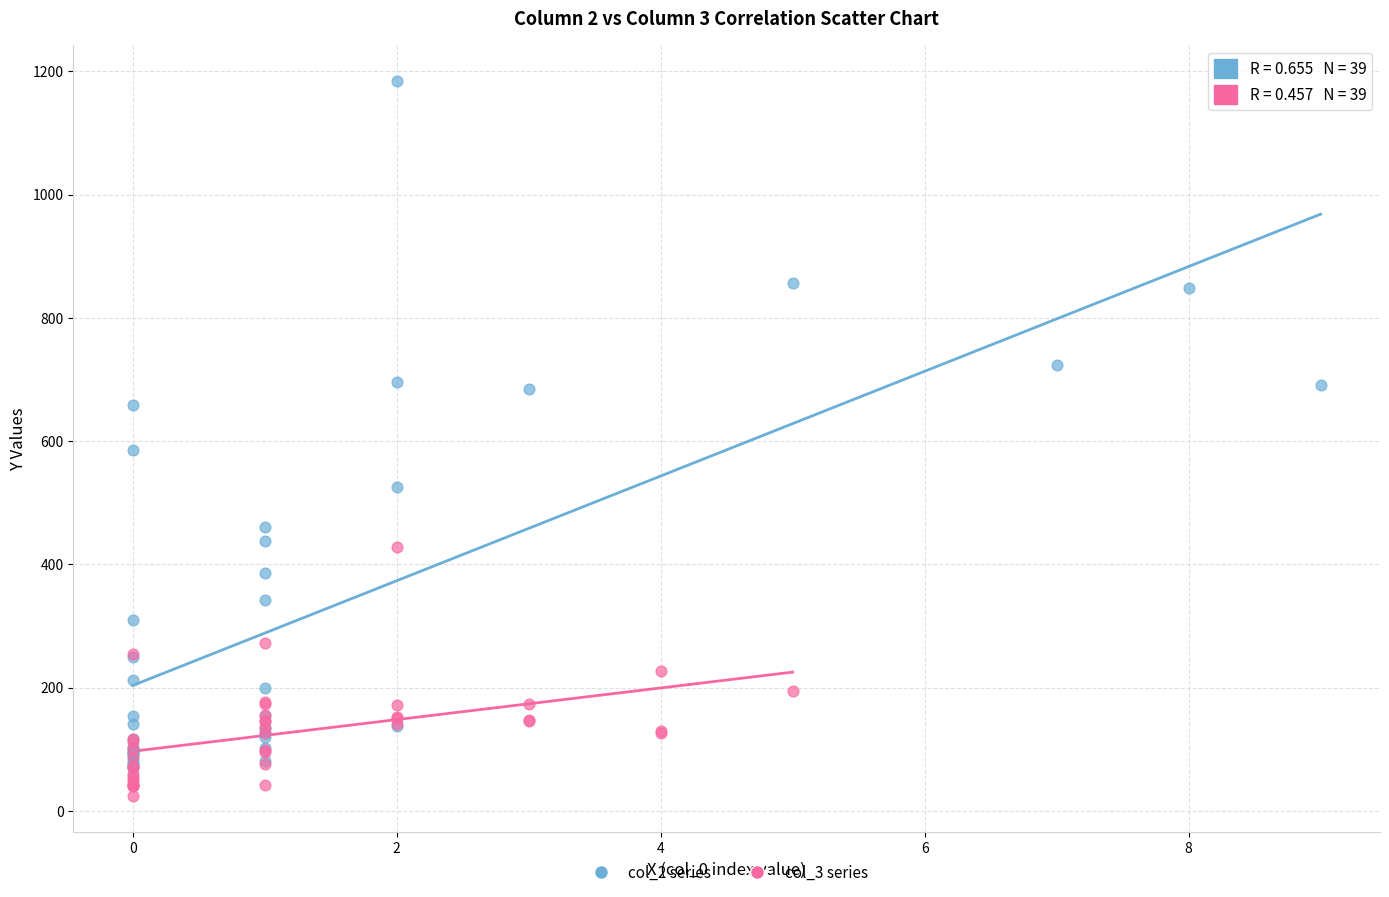

Which series has the largest Y range (max minus min)?

col_2 series